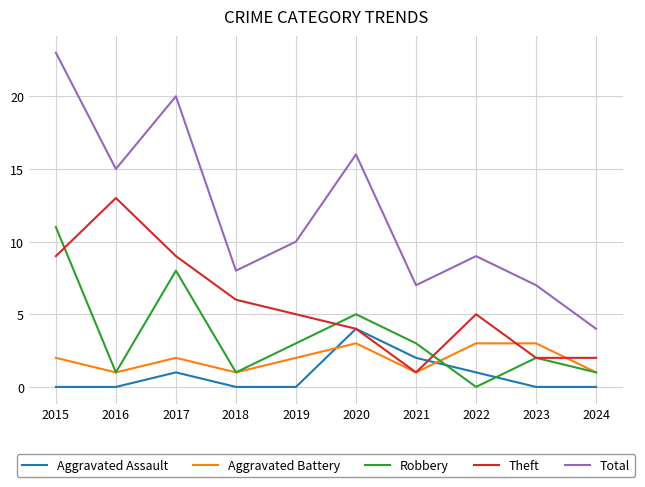

The value of Robbery at 2016 is 1. True or false?

True